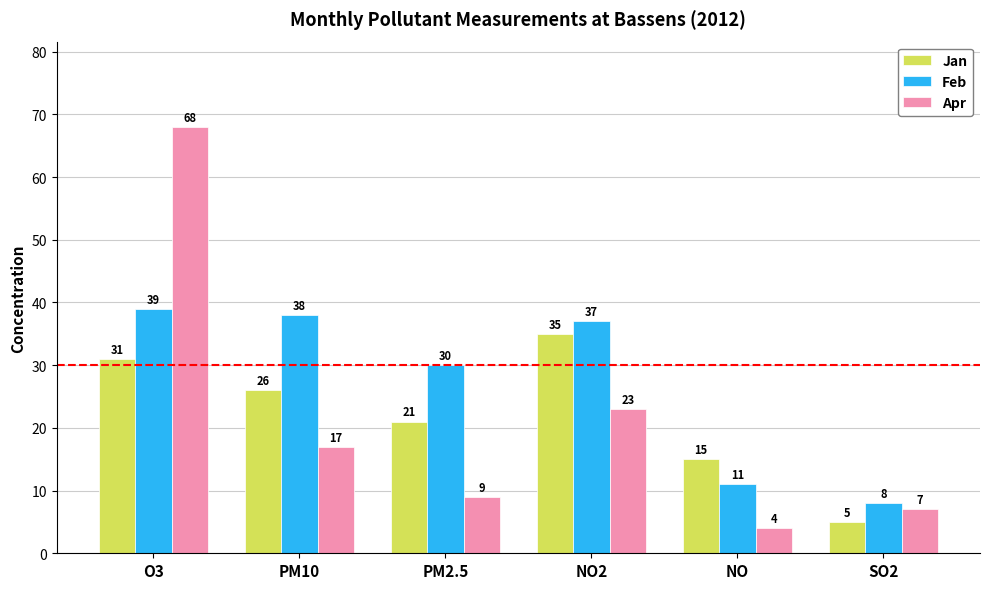

Rank the series by their maximum value, from lowest to highest.

Jan, Feb, Apr